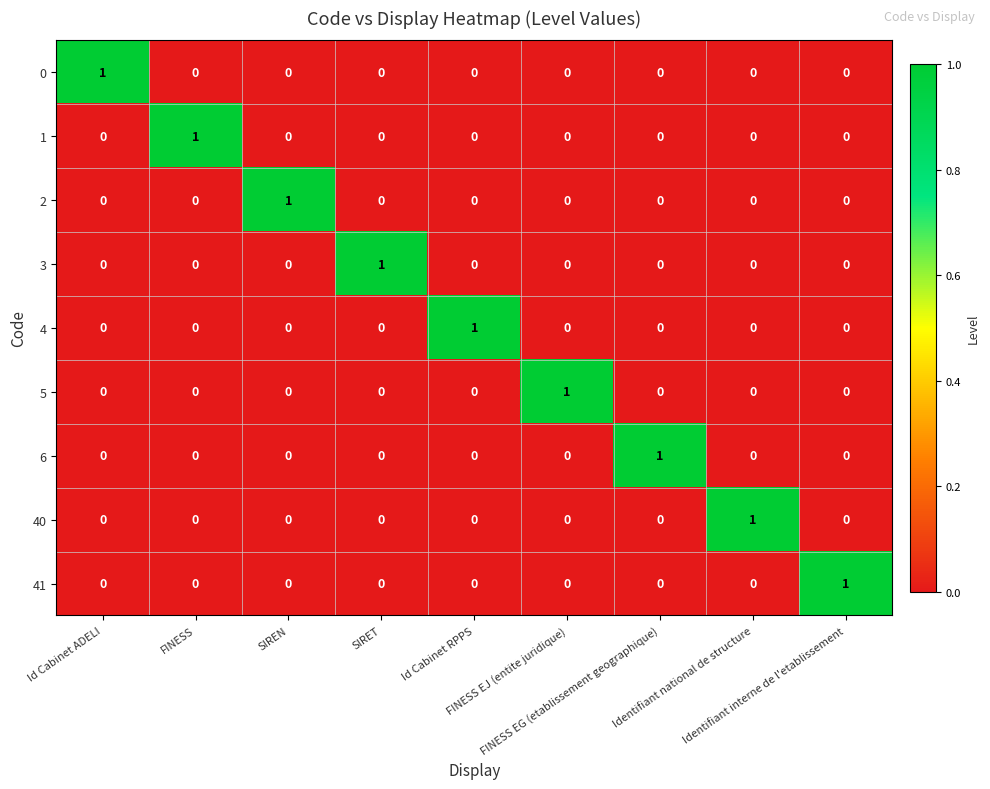

How many distinct data groups are displayed?

9